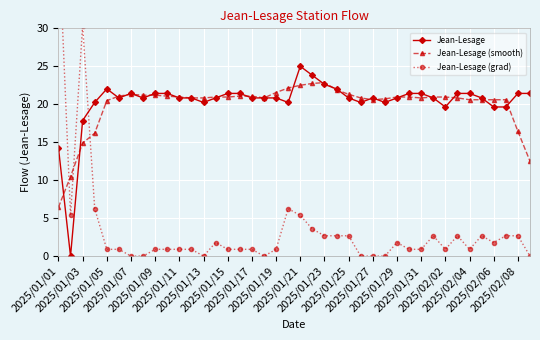

Which series has the widest spread of values?

Jean-Lesage (grad)